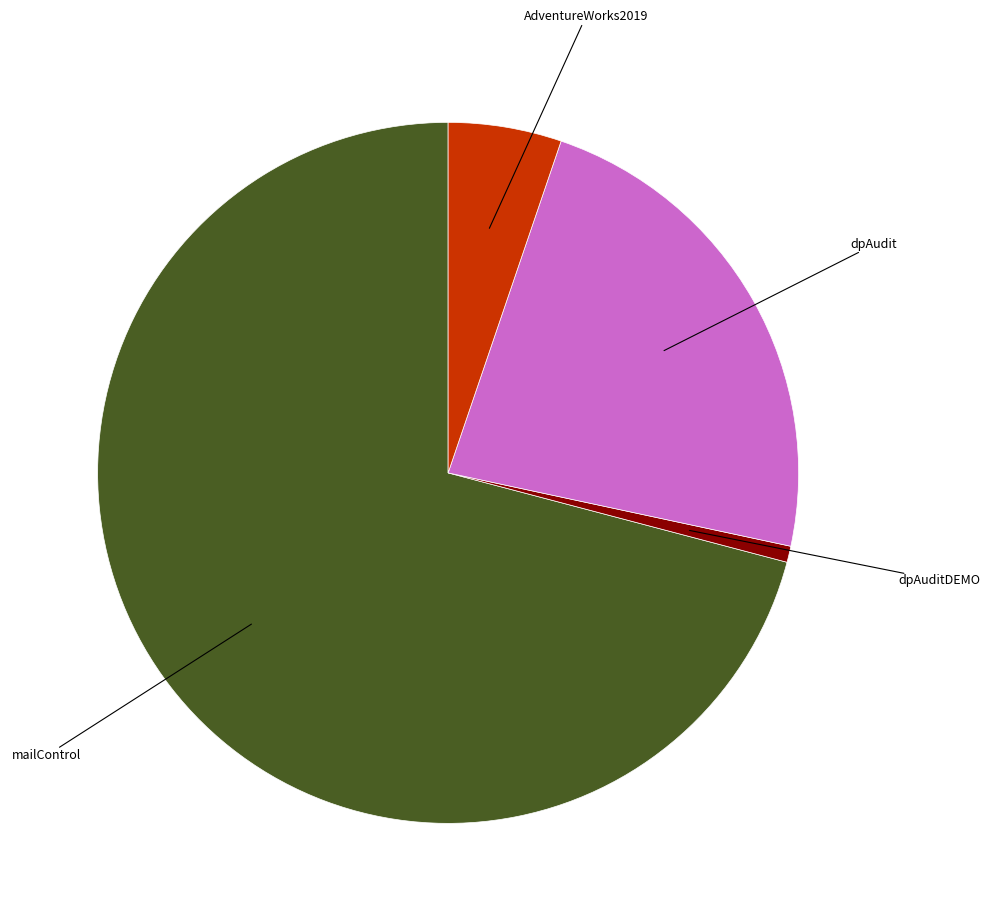

Is there a majority slice in this chart?

Yes